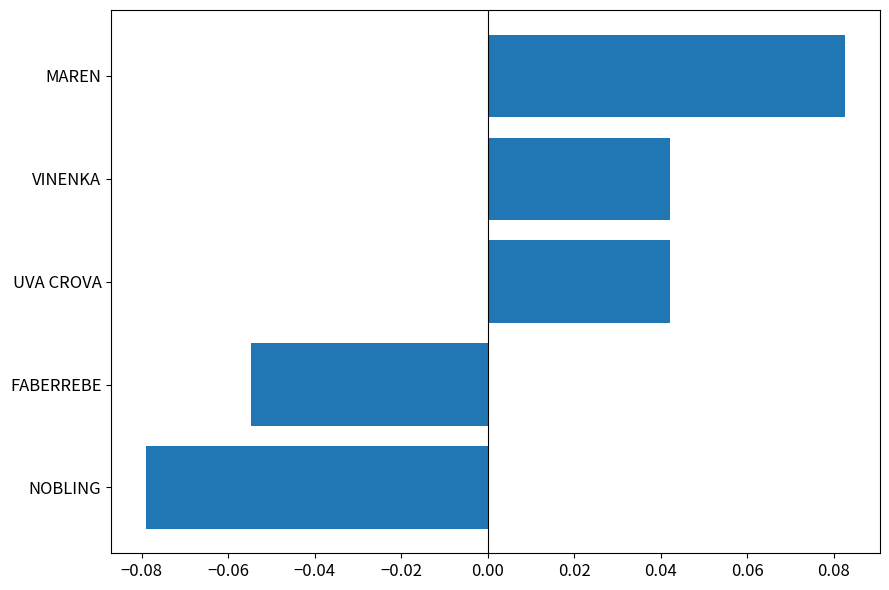

How many values are between 0 and 1?

3